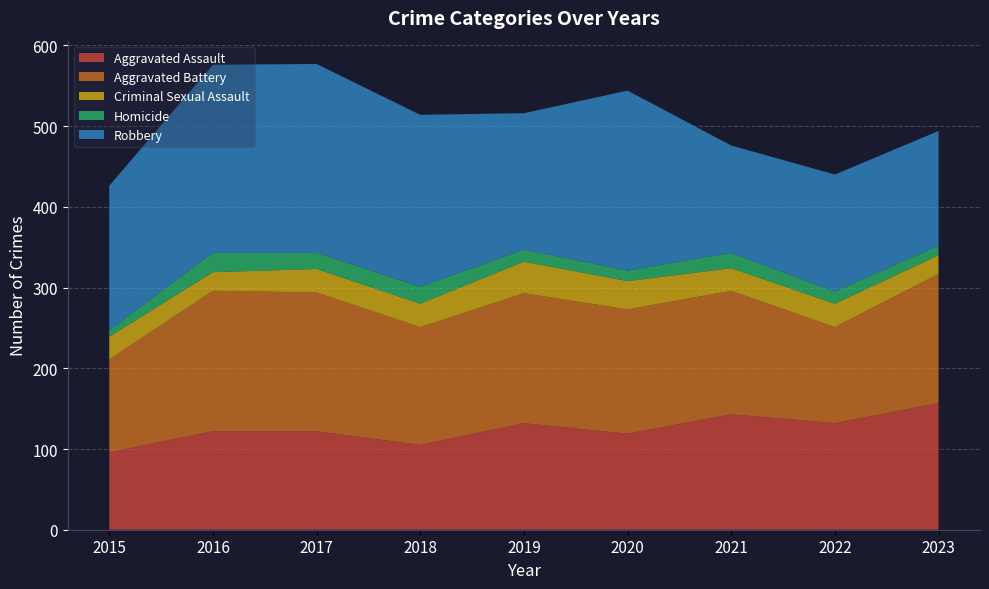

Reading left to right, what are all the values shown in this chart?

Aggravated Assault: 96	122	122	105	132	119	143	132	157
Aggravated Battery: 115	174	172	146	161	154	153	119	160
Criminal Sexual Assault: 28	23	29	29	39	35	28	29	23
Homicide: 8	24	20	21	15	13	19	15	12
Robbery: 179	233	234	213	169	223	133	145	142